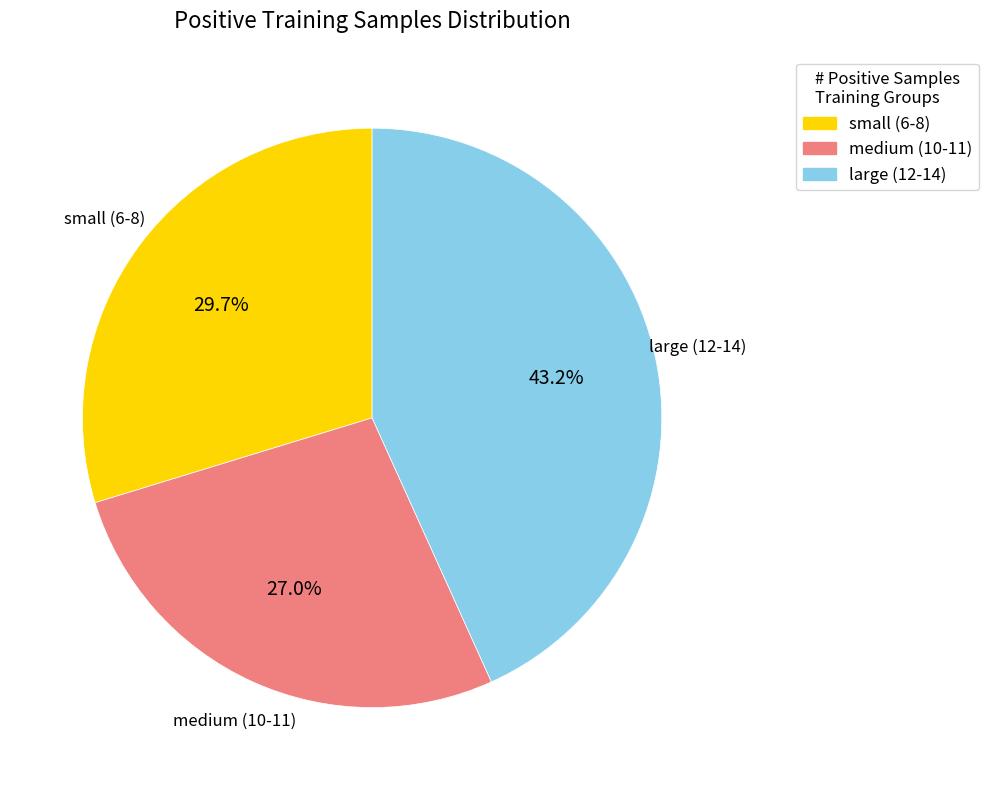

Does any single category account for the majority?

No